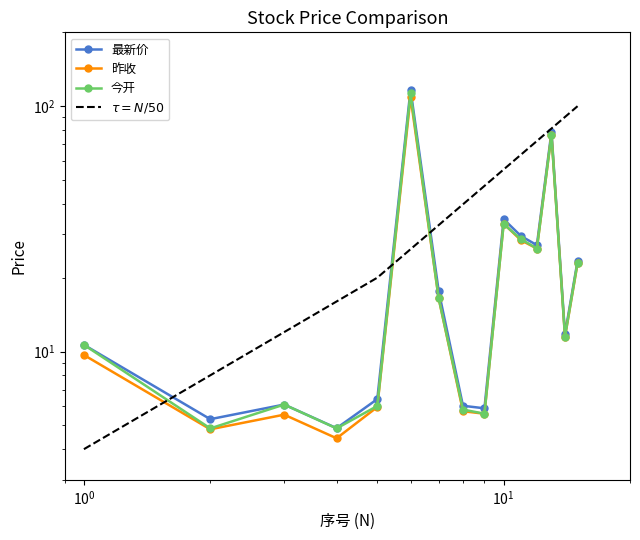

What is the sum of all 昨收 values?

366.0